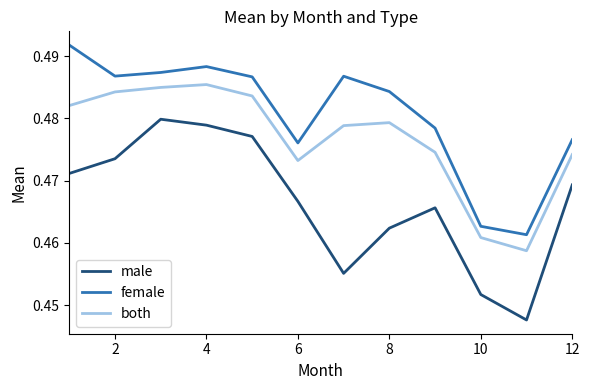

True or false: both and female cross at least once.

False